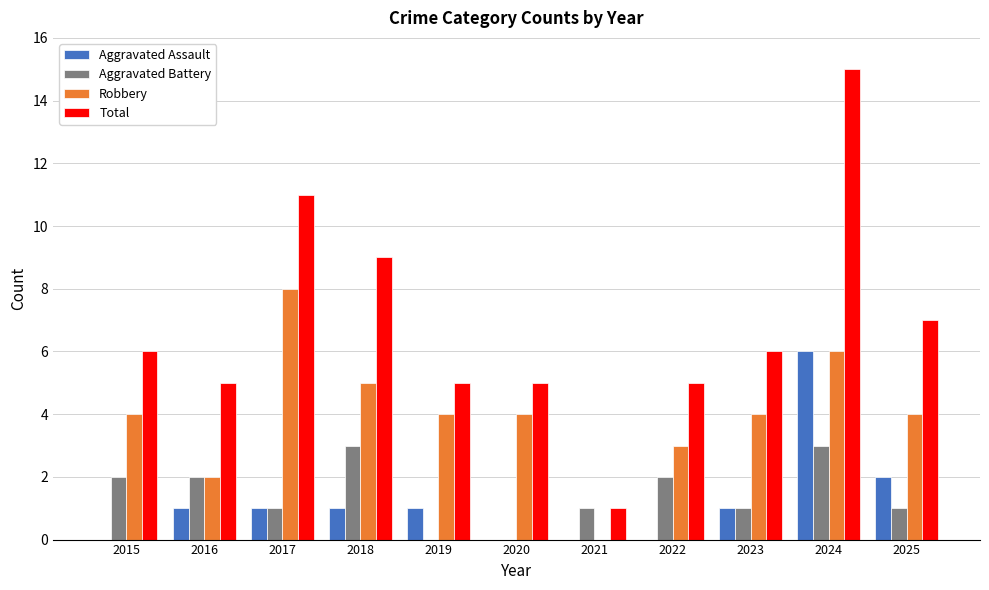

Reading right to left, extract all data points from this chart.

Aggravated Assault: 2025=2	2024=6	2023=1	2022=0	2021=0	2020=0	2019=1	2018=1	2017=1	2016=1	2015=0
Aggravated Battery: 2025=1	2024=3	2023=1	2022=2	2021=1	2020=0	2019=0	2018=3	2017=1	2016=2	2015=2
Robbery: 2025=4	2024=6	2023=4	2022=3	2021=0	2020=4	2019=4	2018=5	2017=8	2016=2	2015=4
Total: 2025=7	2024=15	2023=6	2022=5	2021=1	2020=5	2019=5	2018=9	2017=11	2016=5	2015=6